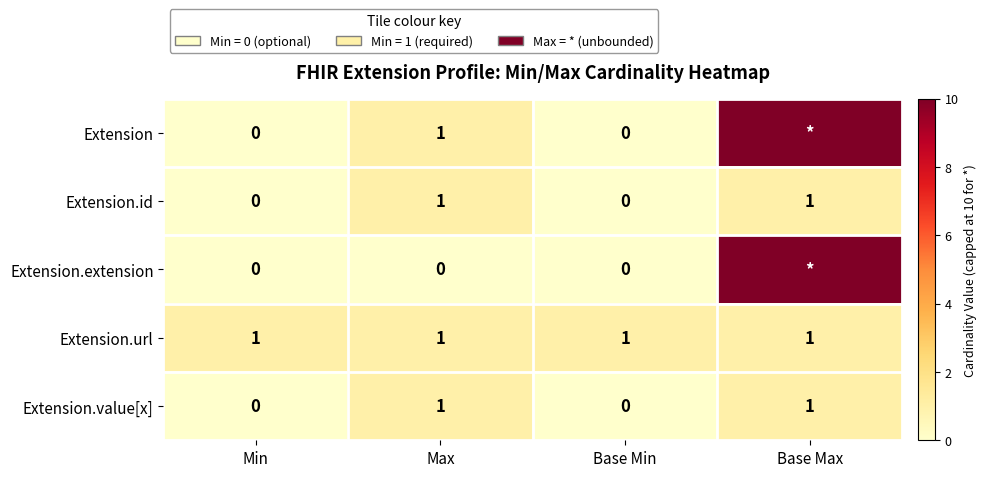

Is it true that Extension.url equals 2 at Min?

False